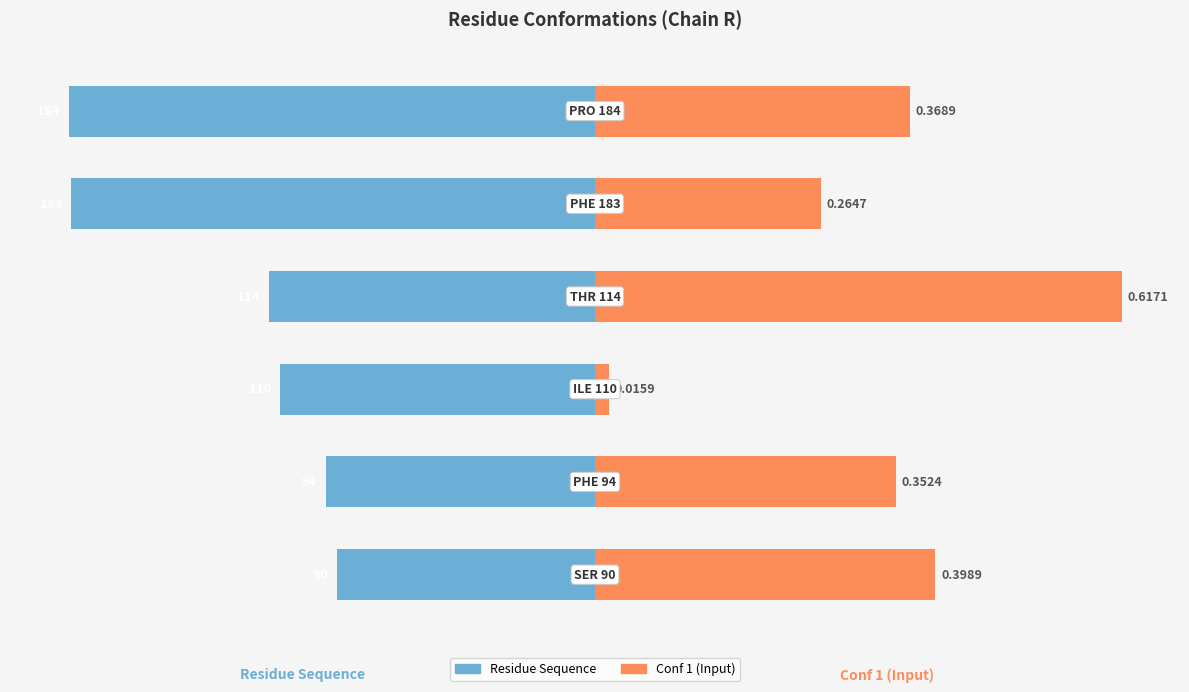

The value of Residue Sequence at 5 is -60.2. True or false?

False